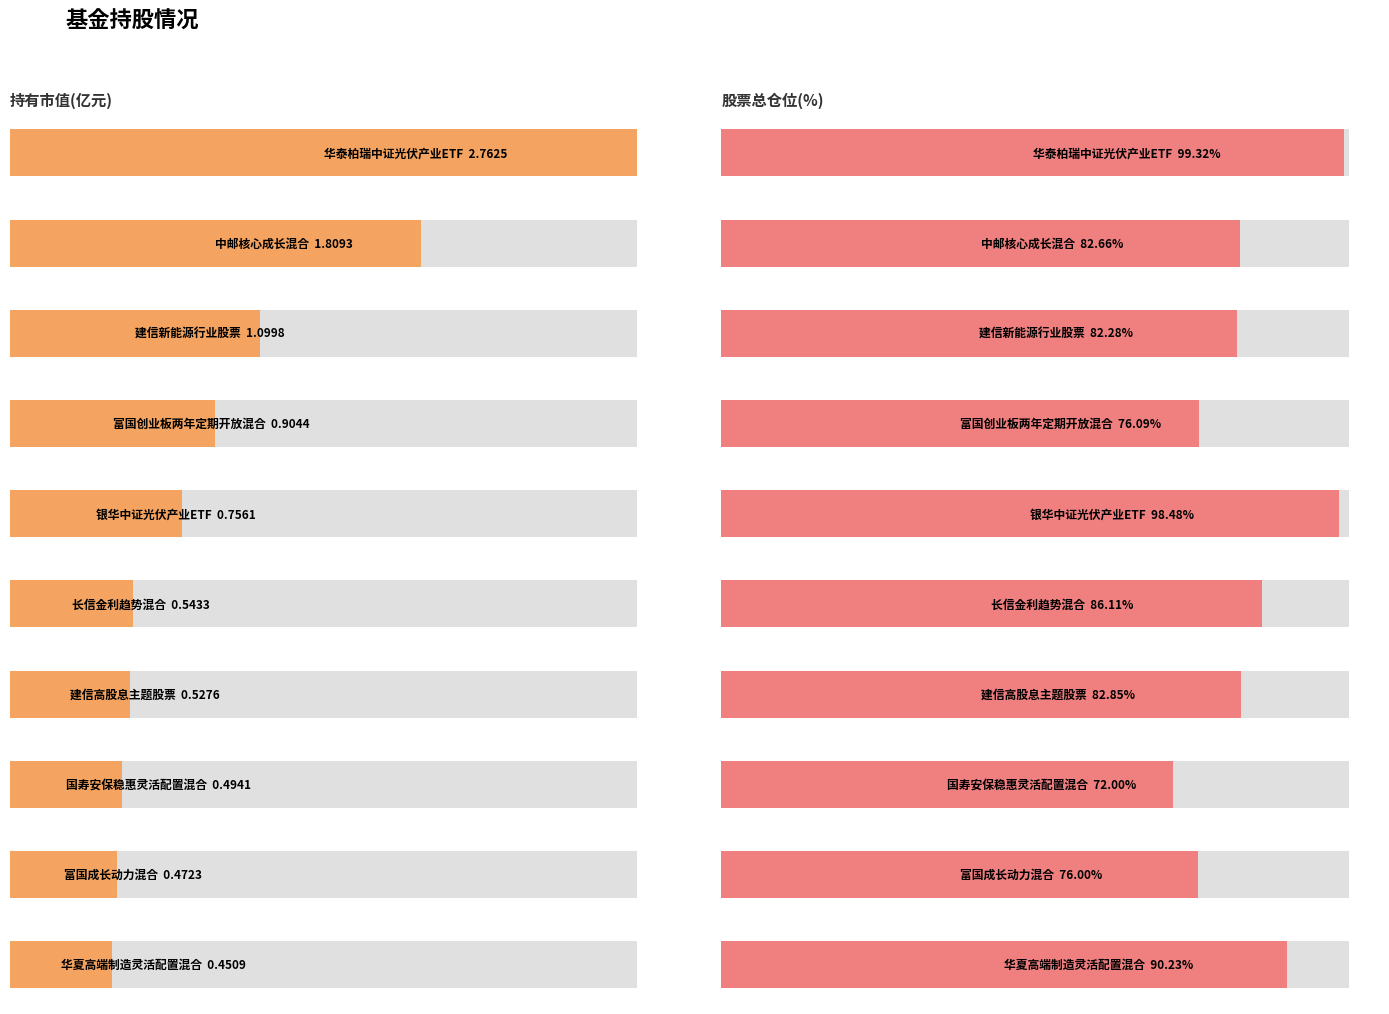

What is the difference between the maximum and second lowest values in the 持有市值(亿元) series?

2.3